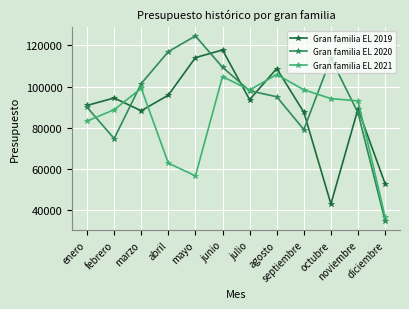

At which label does Gran familia EL 2019 reach its minimum?

octubre